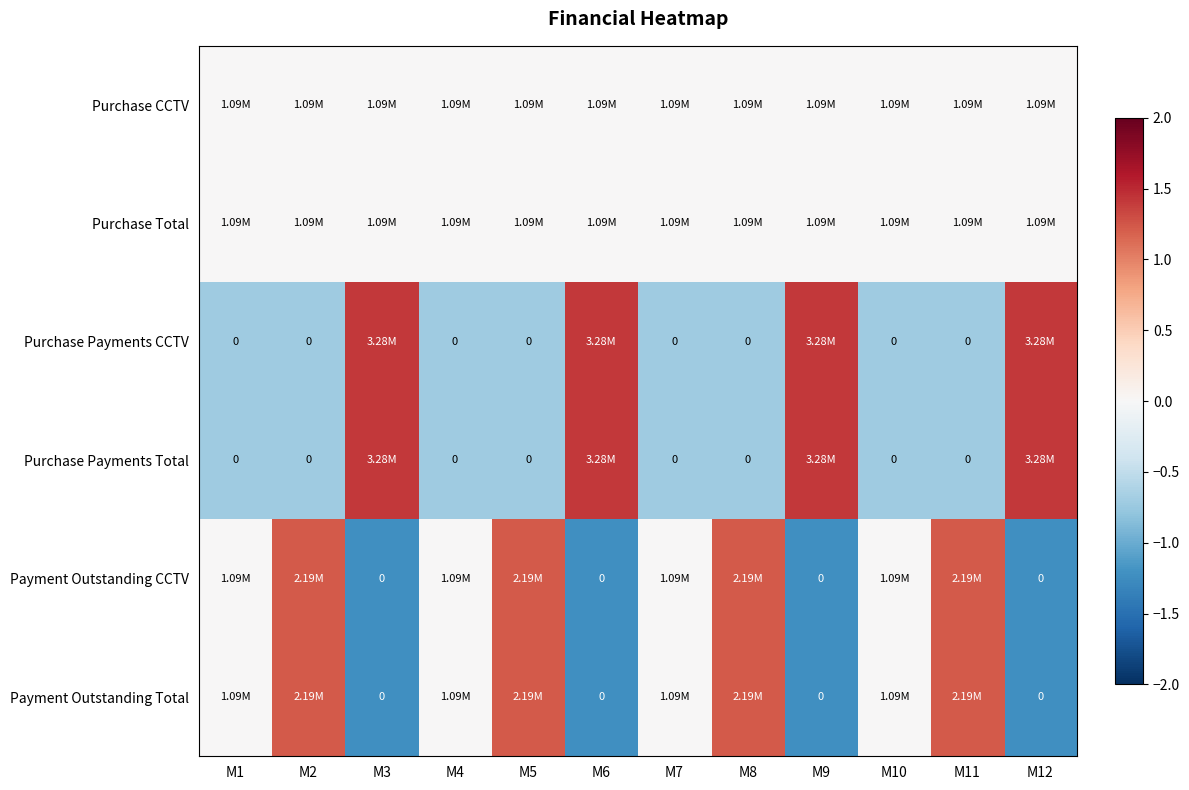

Count the number of data series in this chart.

6